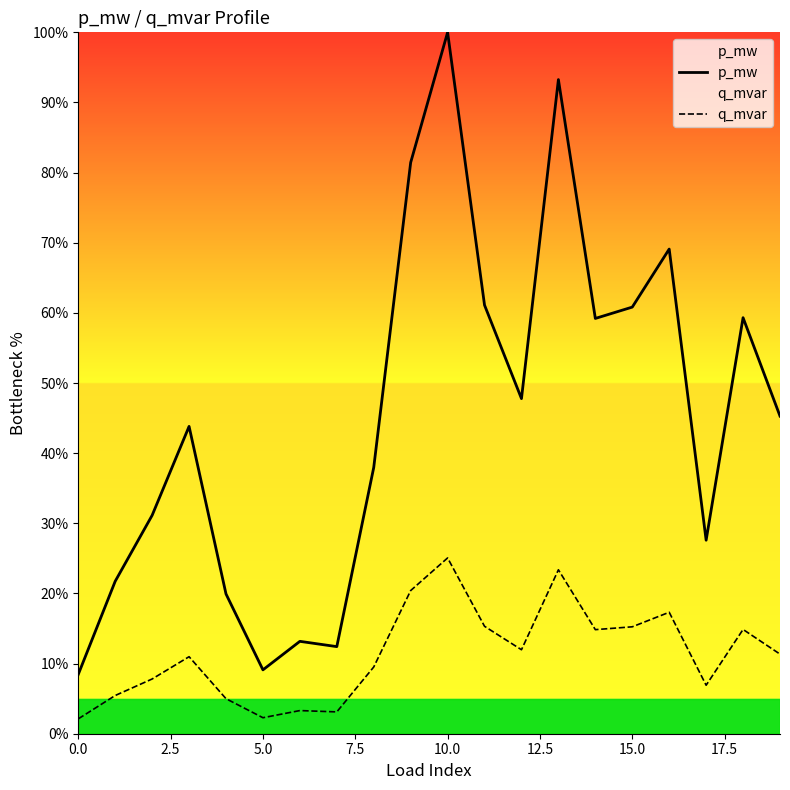

What is the value of the q_mvar point at the 18th from the left?

6.9